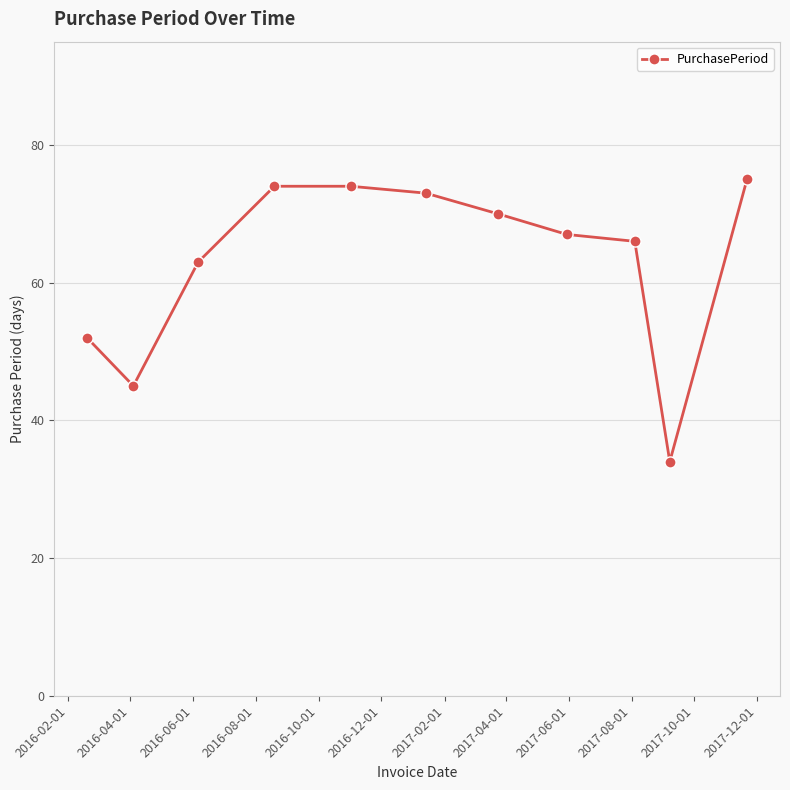

What is the maximum value shown in the chart?

75